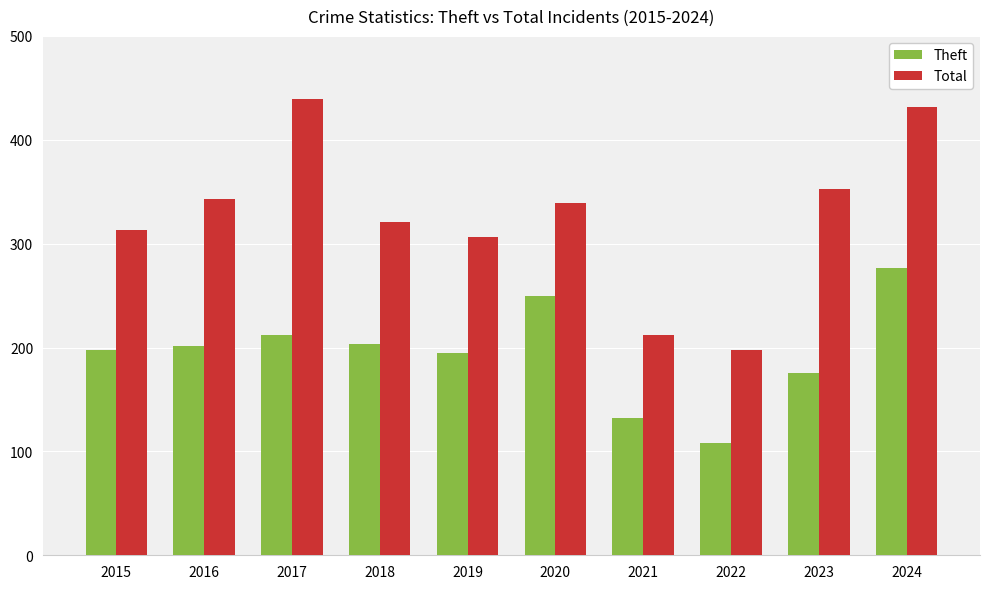

The value of Total at 2015 is 545. True or false?

False